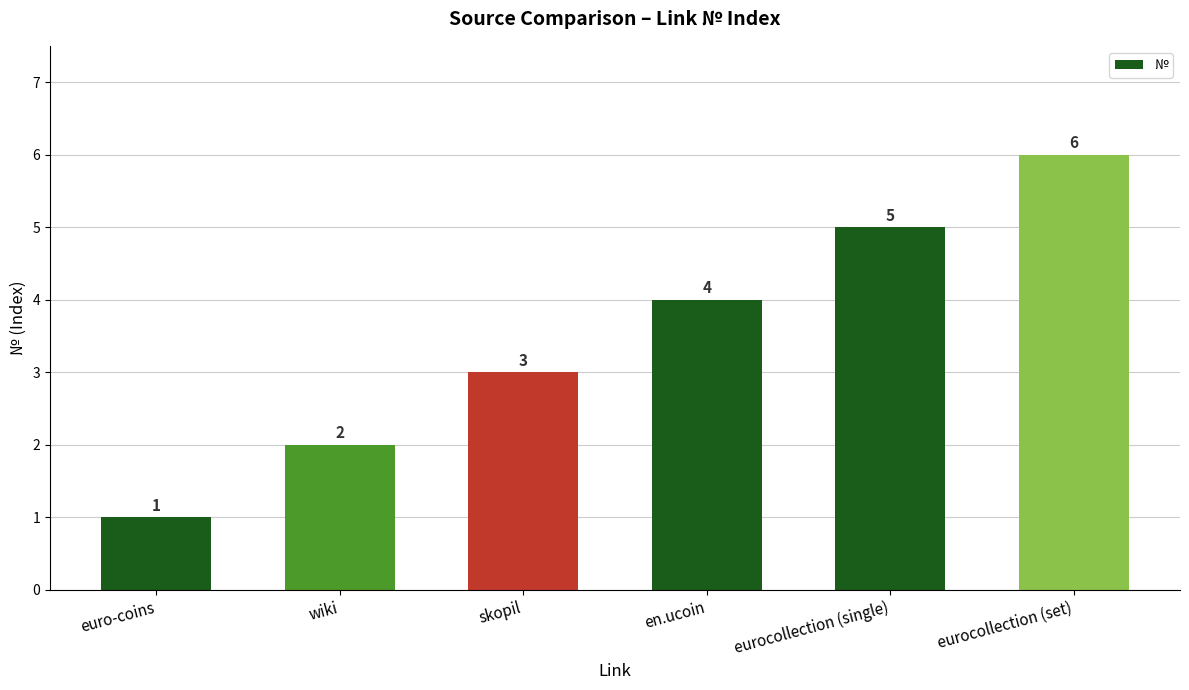

What is the change in value from wiki to eurocollection (set)?

+4